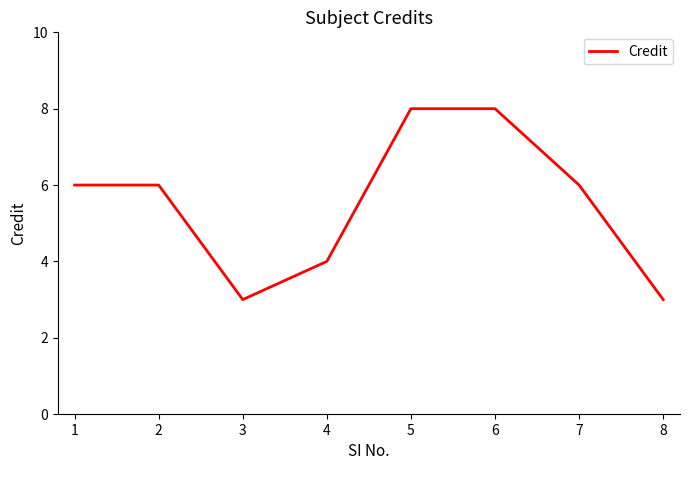

The value at 1 is 6. True or false?

True